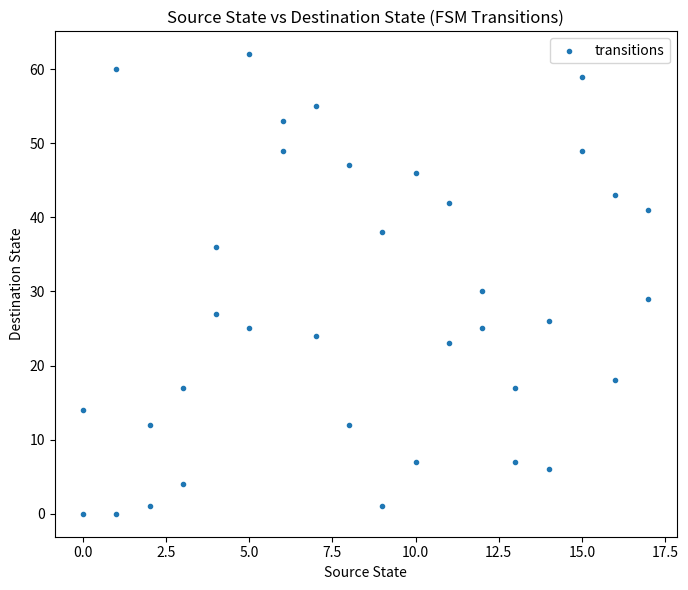

What is the range of Y values (max minus min)?

62